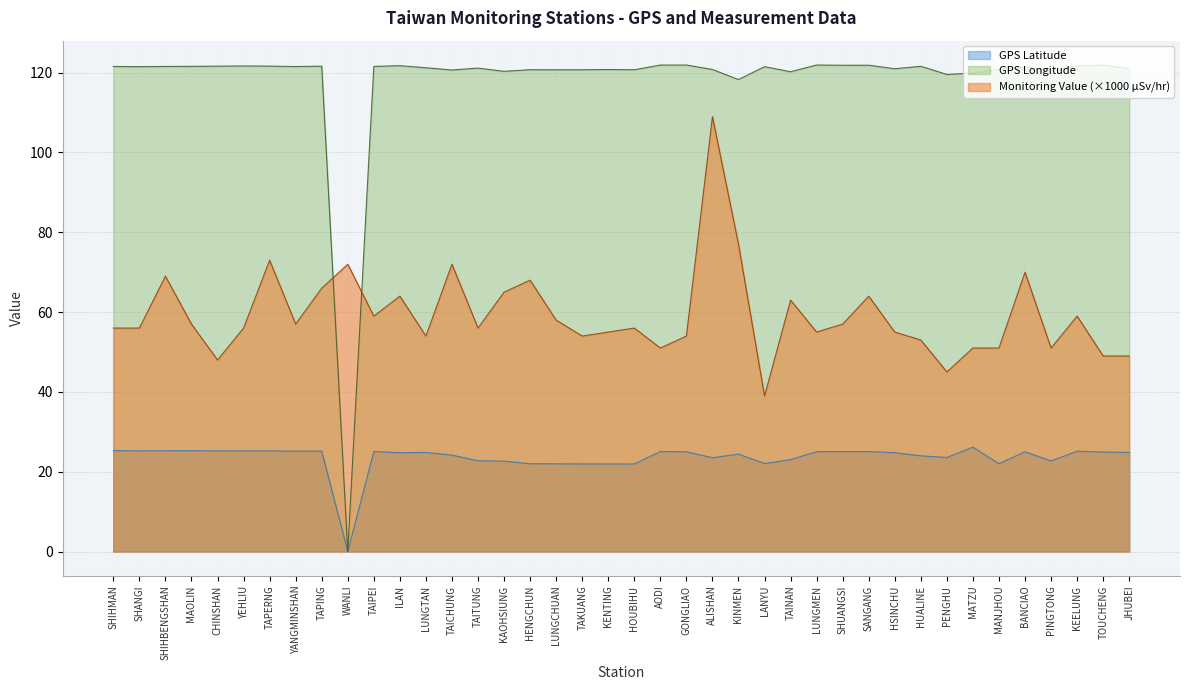

The Monitoring Value series shows 79.8 at MAOLIN. True or false?

False